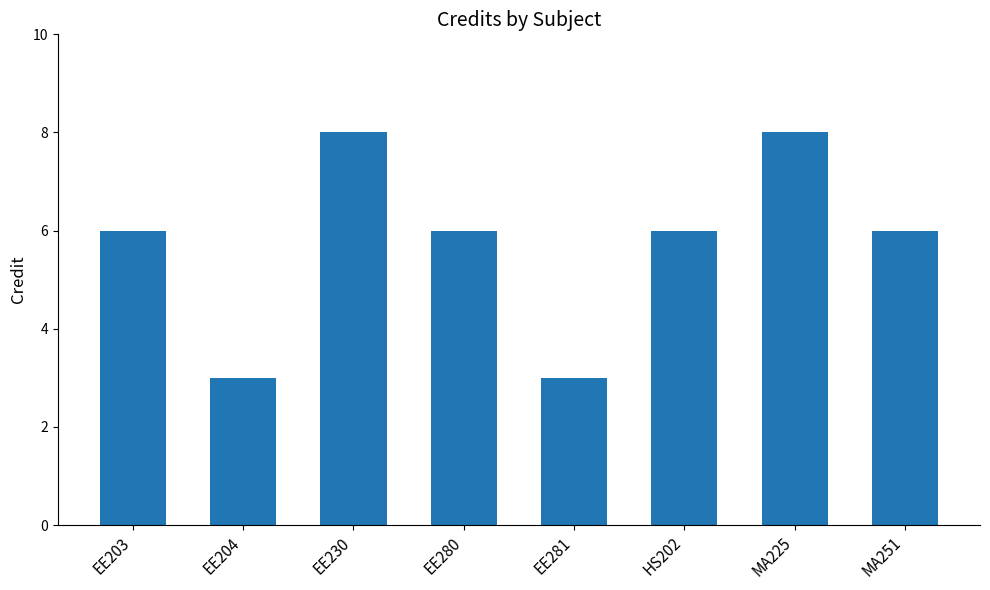

What is the maximum value shown in the chart?

8